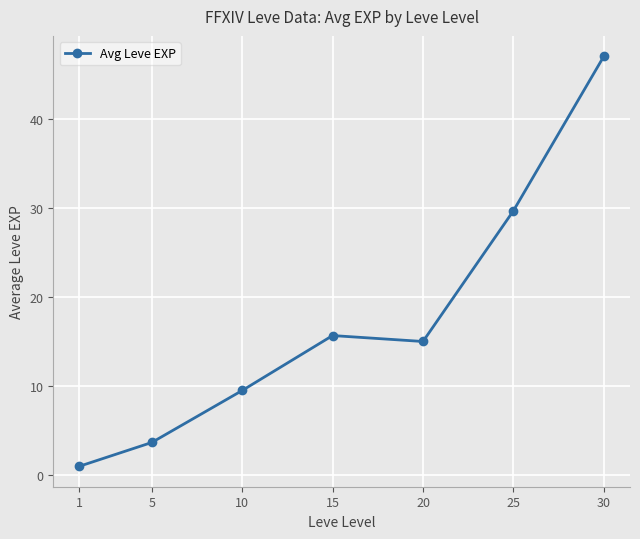

How many lines are shown in the chart?

1